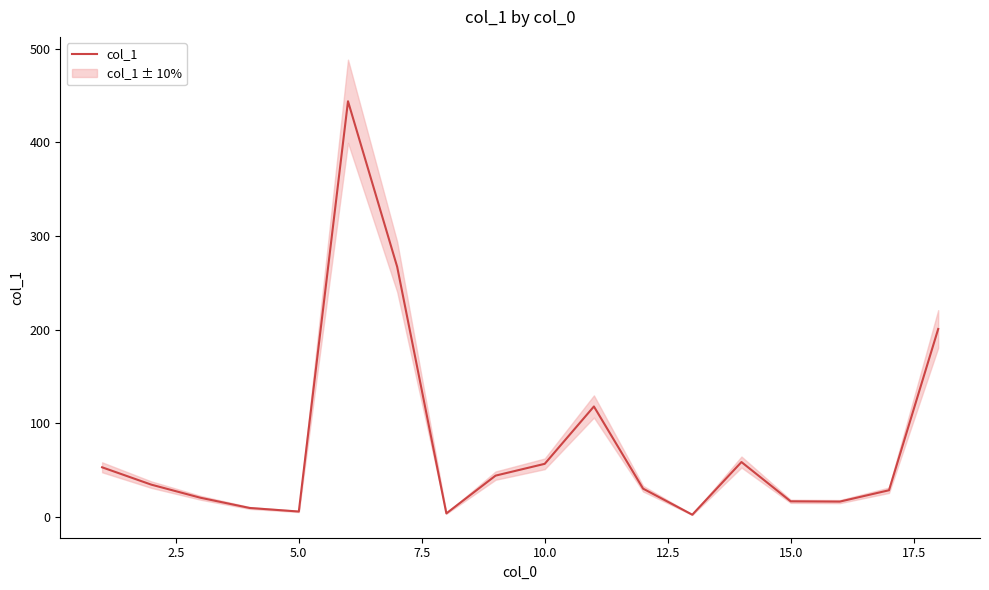

How many lines are shown in the chart?

1